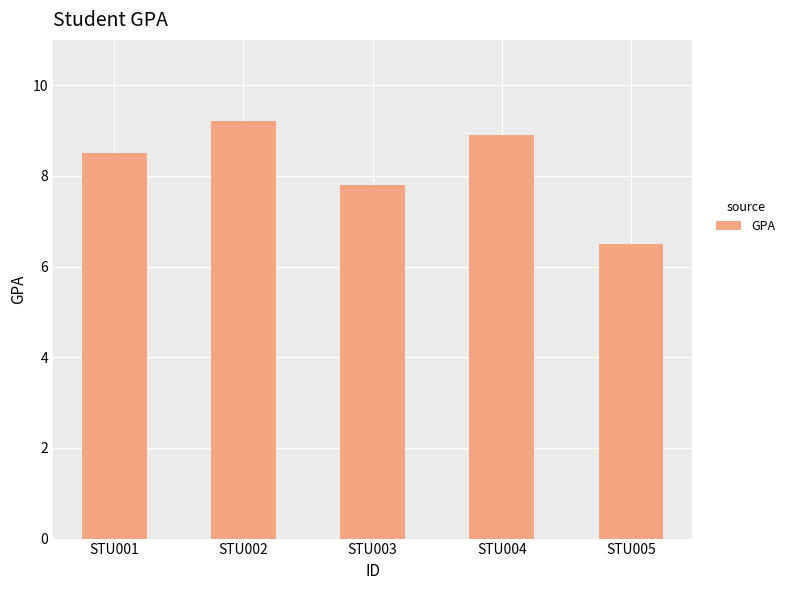

How many values are below 8?

2